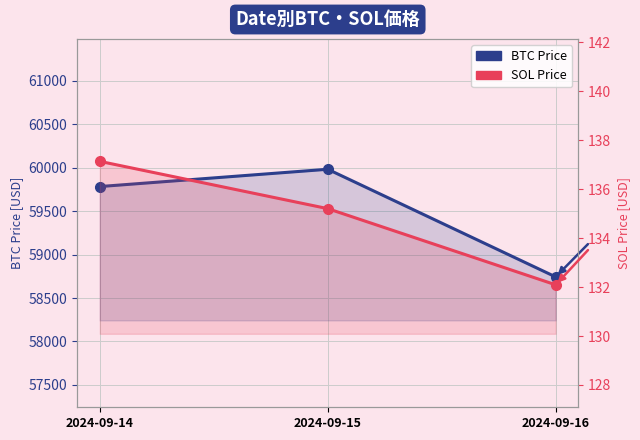

What is the difference between the maximum and second lowest values in the BTC Price series?

199.0